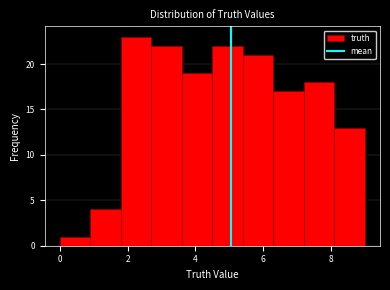

Over which range of the x-axis is the bar tallest?

1.8 to 2.7